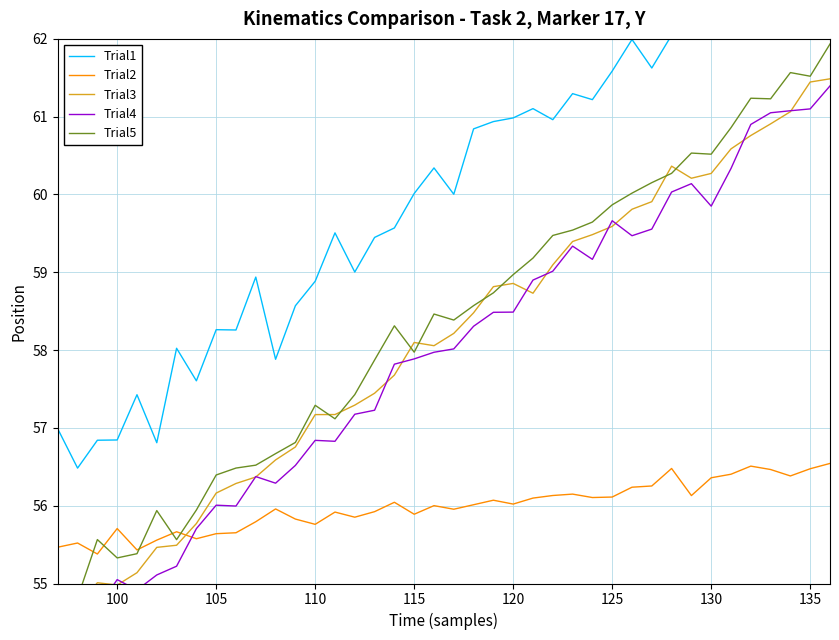

In Trial4, how many points are lower than both neighbors (excluding endpoints)?

7